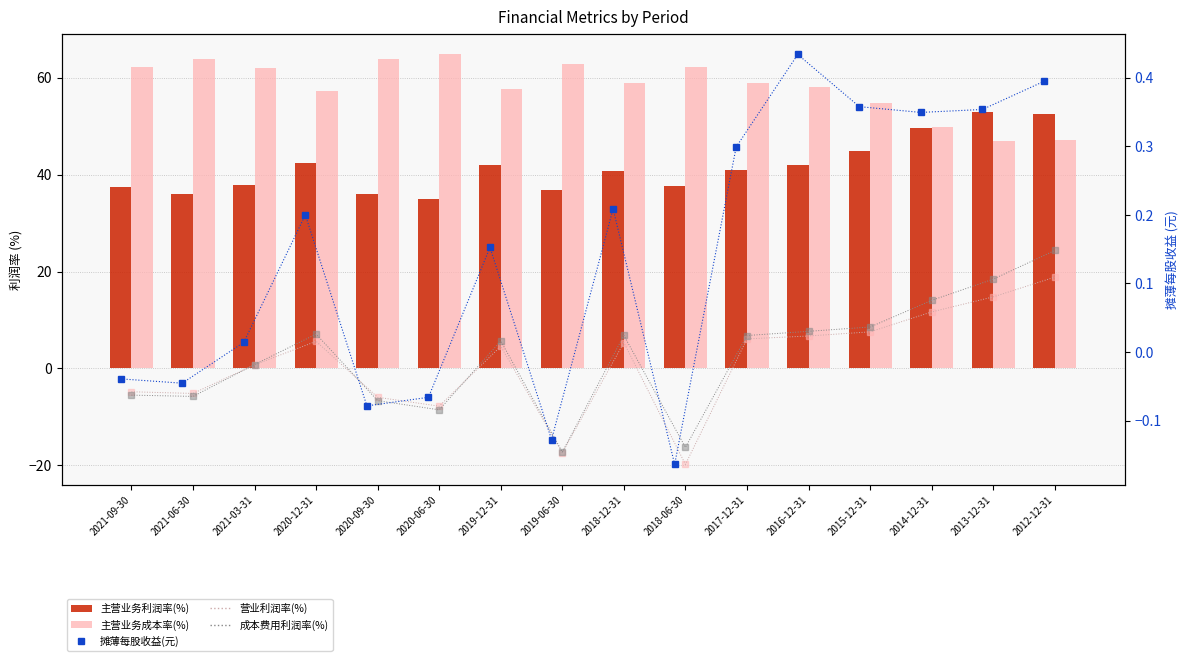

What is the sum of all 成本费用利润率(%) values?

40.4